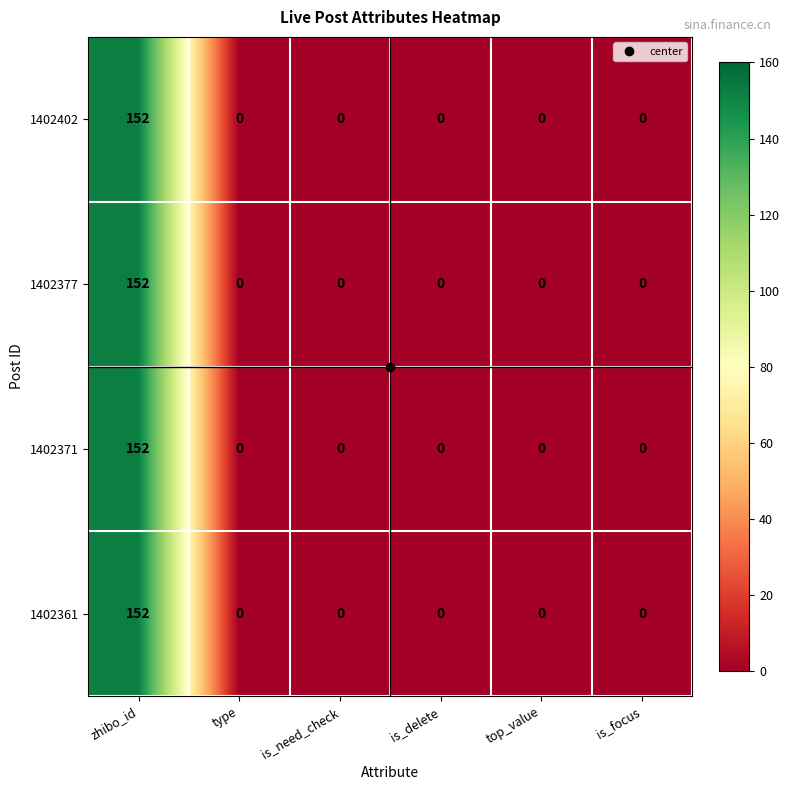

What is the difference between the maximum and second lowest values in the 1402377 series?

152